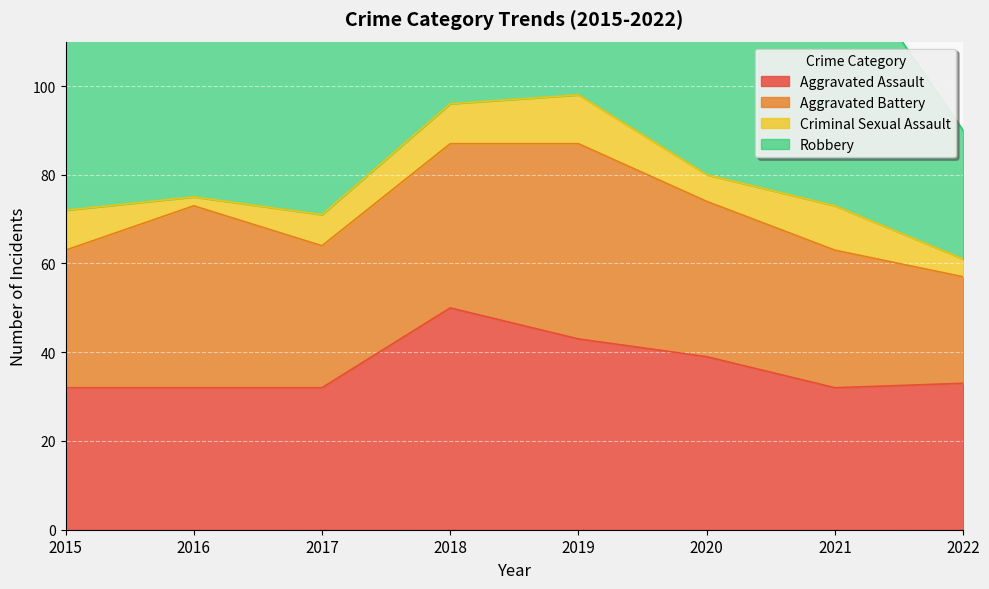

True or false: Criminal Sexual Assault and Robbery intersect in this chart.

False